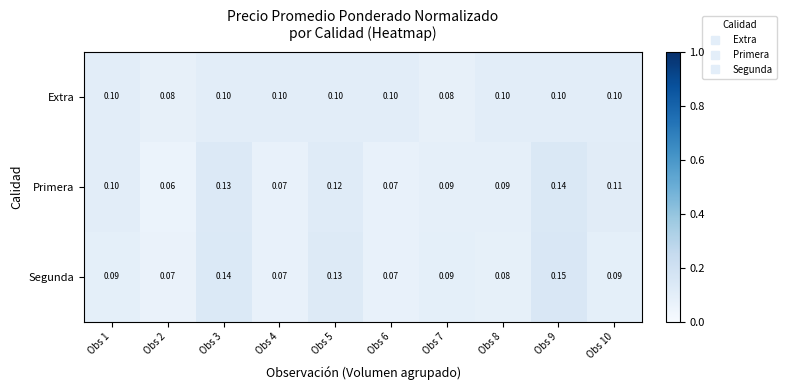

Rank the series by their maximum value, from lowest to highest.

Extra, Primera, Segunda